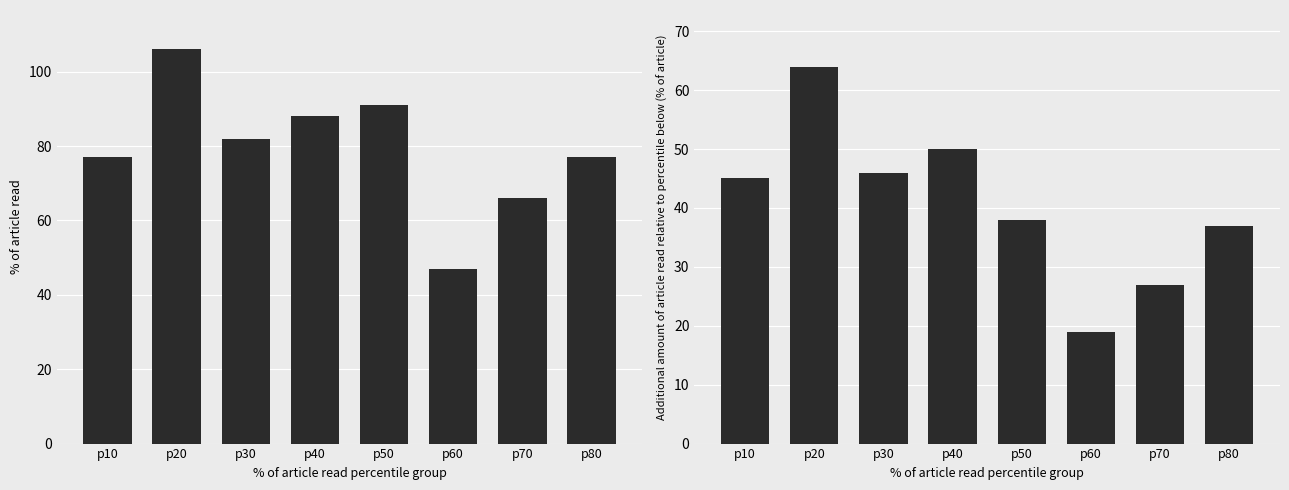

What is the value of the Theft bar at the 8th from the left?

37